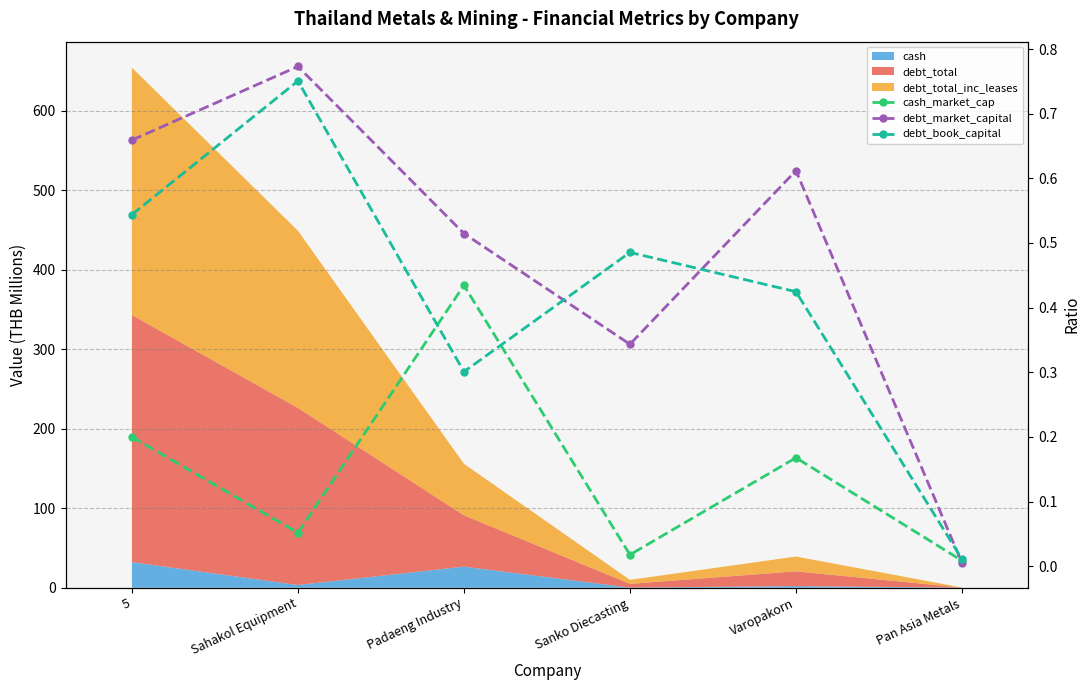

At which label is debt_market_capital closest to 0?

Pan Asia Metals